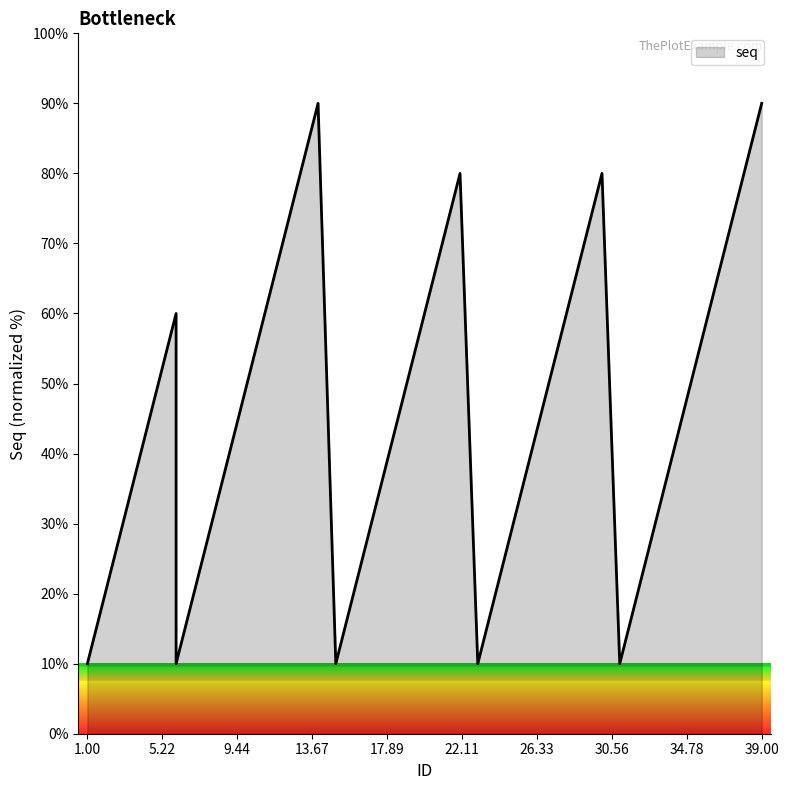

List the labels in order of value, largest first.

14, 39, 13, 22, 30, 38, 12, 21, 29, 37, 6, 11, 20, 28, 36, 5, 10, 19, 27, 35, 4, 9, 18, 26, 34, 3, 8, 17, 25, 33, 2, 7, 16, 24, 32, 1, 6, 15, 23, 31